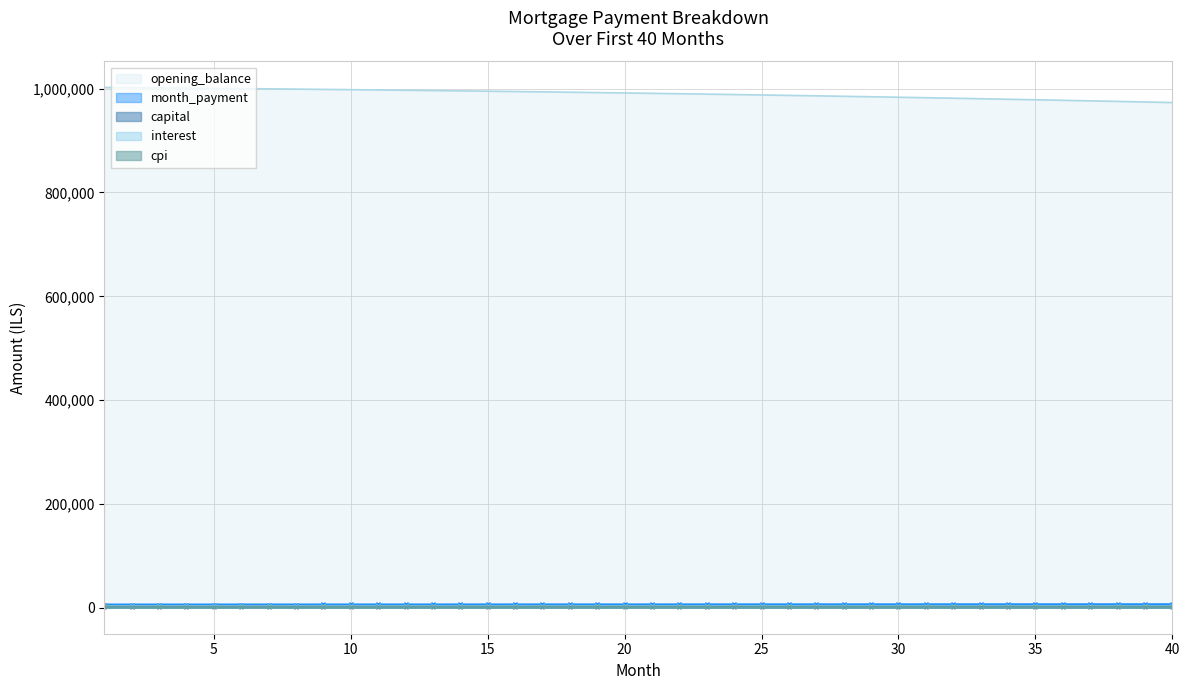

Which series has the largest total across all categories?

opening_balance